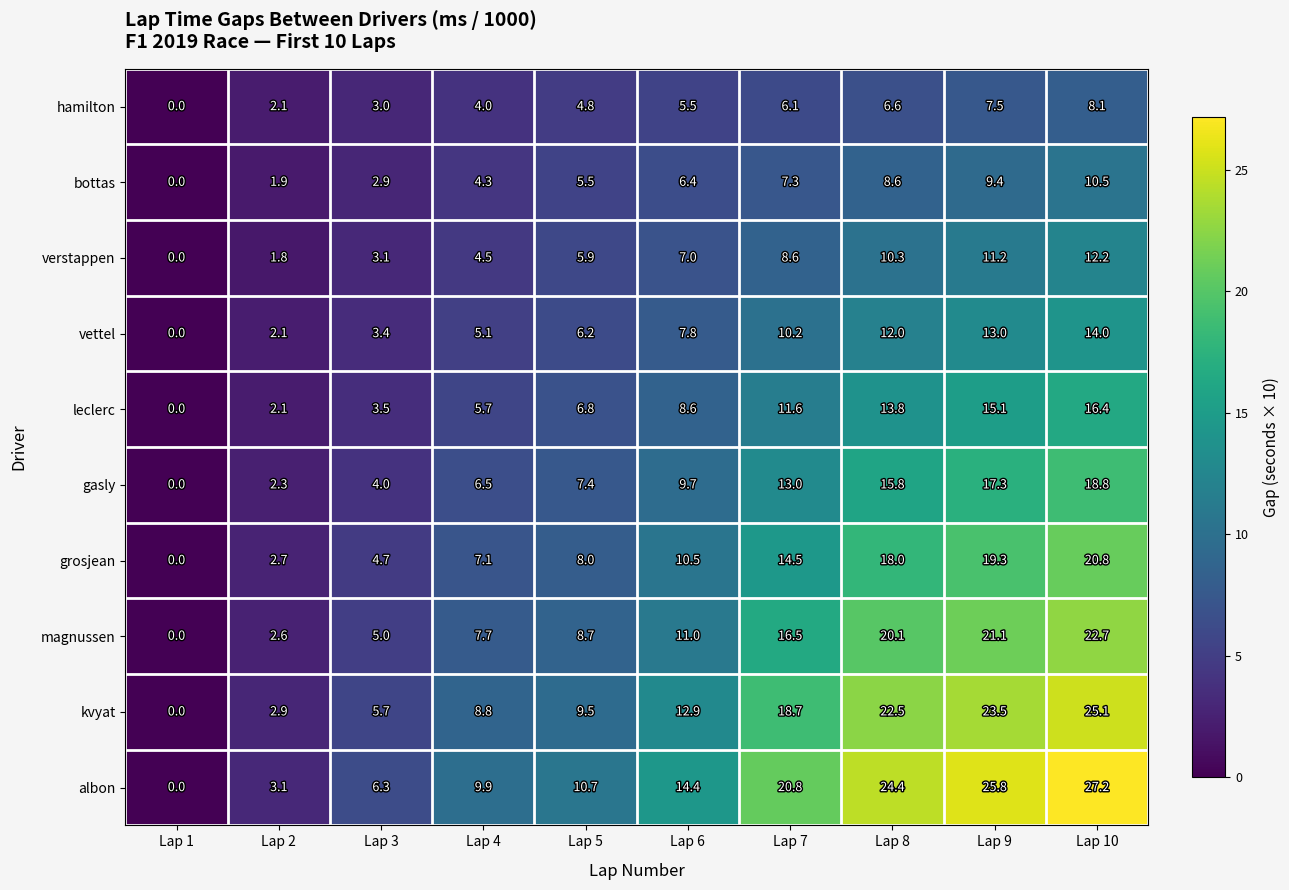

Which series has the widest spread of values?

albon